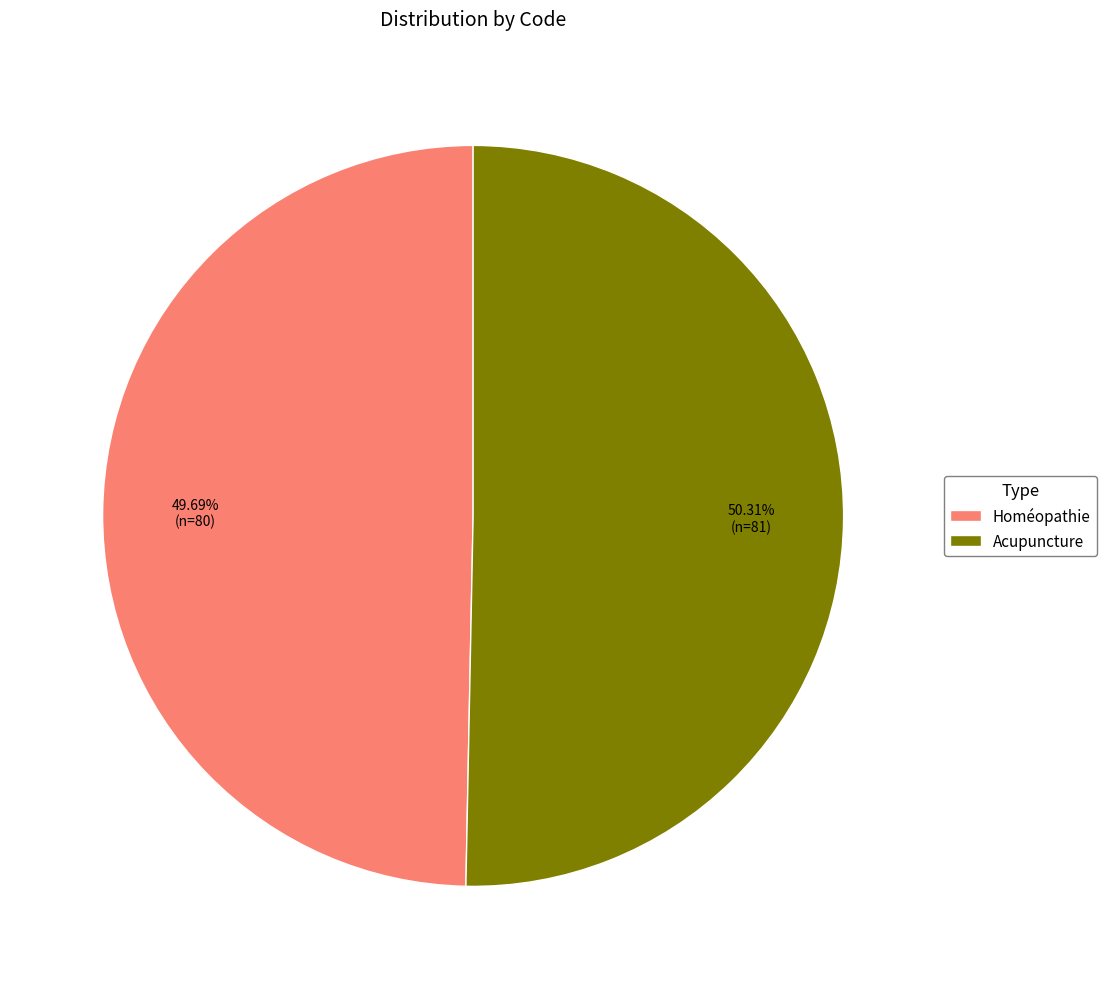

To the nearest percent, what is the average slice percentage?

50%